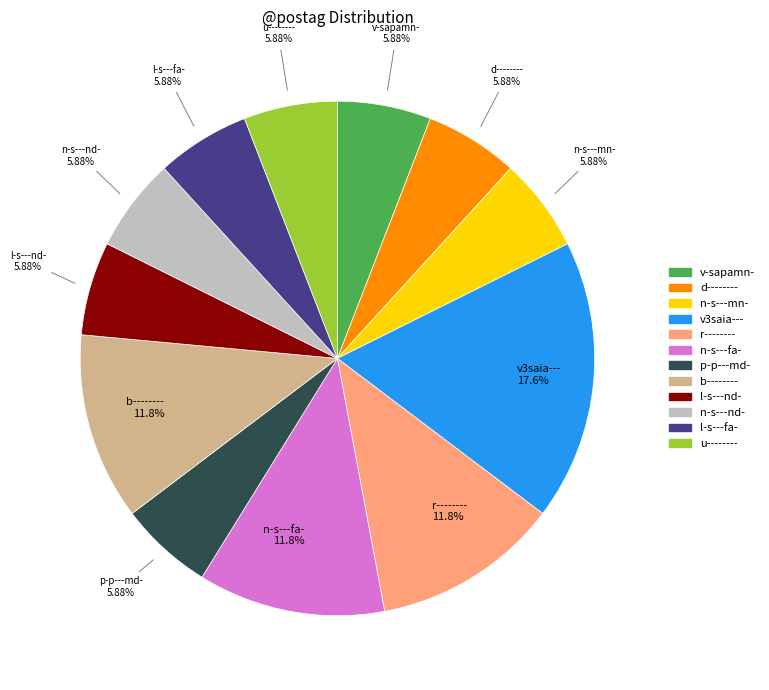

Is there any slice that represents more than half of the pie?

No